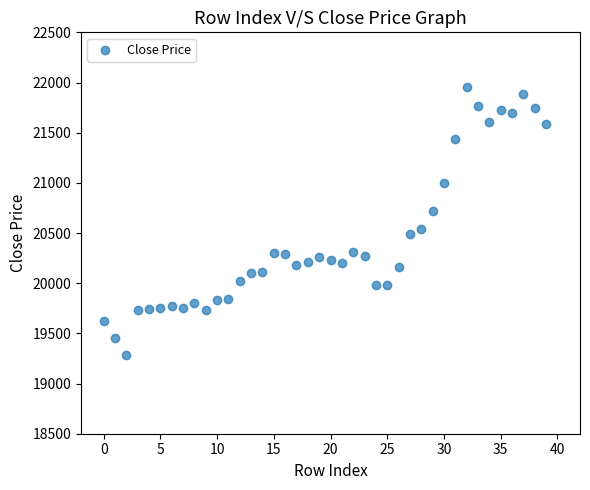

What is the range of Y values (max minus min)?

2668.9